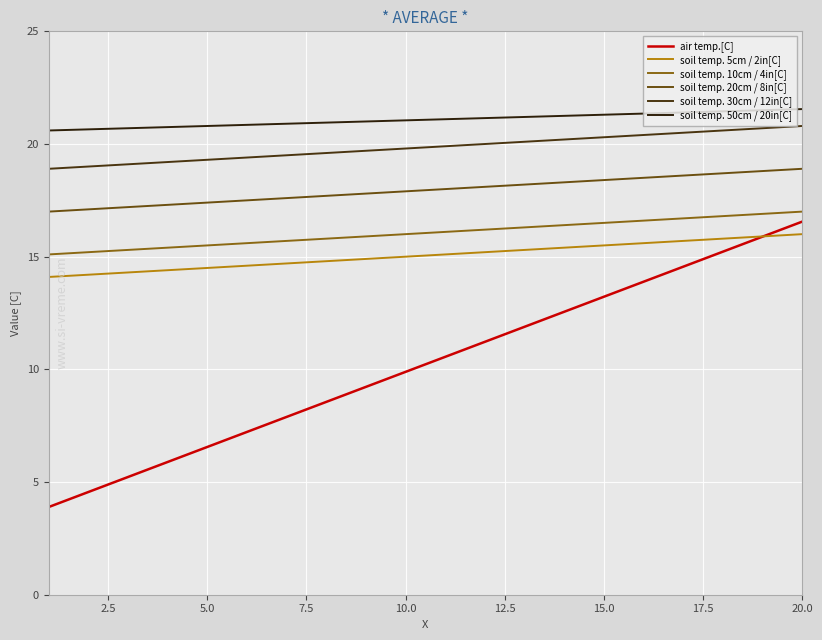

Does the chart have visible grid lines?

Yes